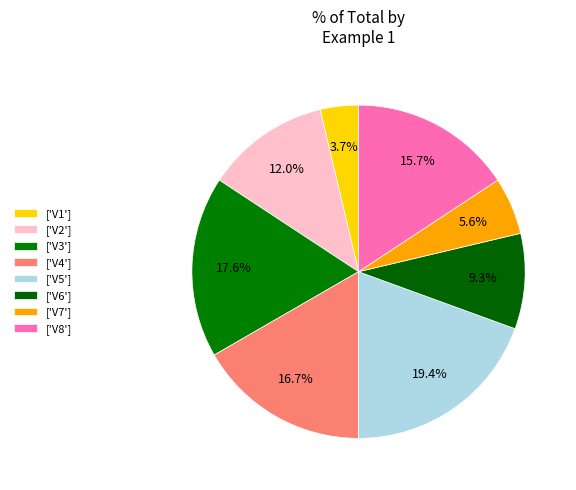

How many slices are in this pie chart?

8